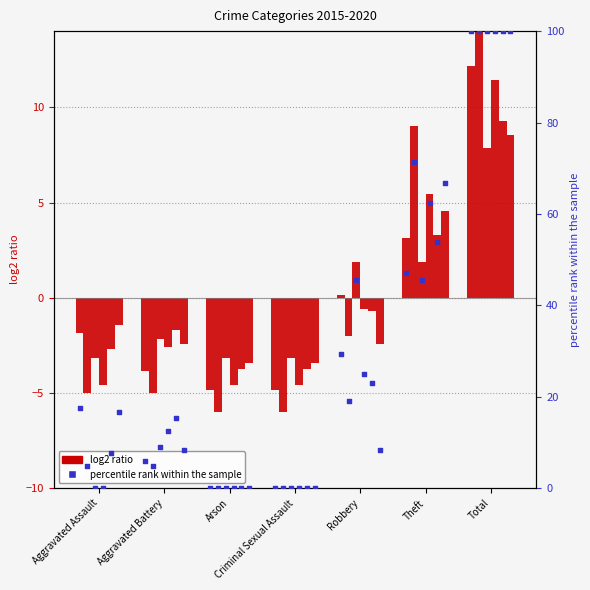

Is the value of 2017 at Robbery greater than the value of 2019 at Criminal Sexual Assault?

Yes